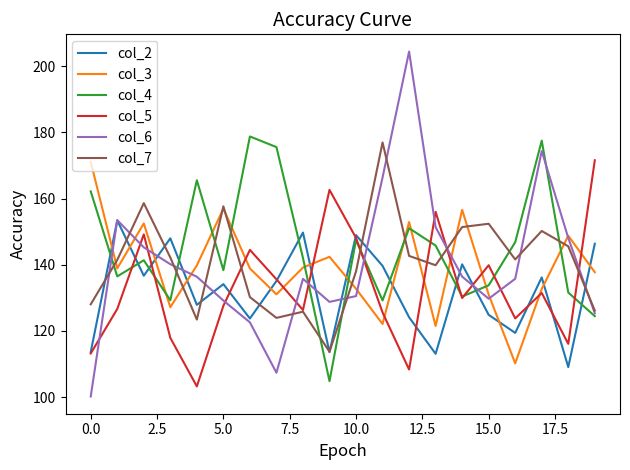

Which series has the largest range (max minus min)?

col_6